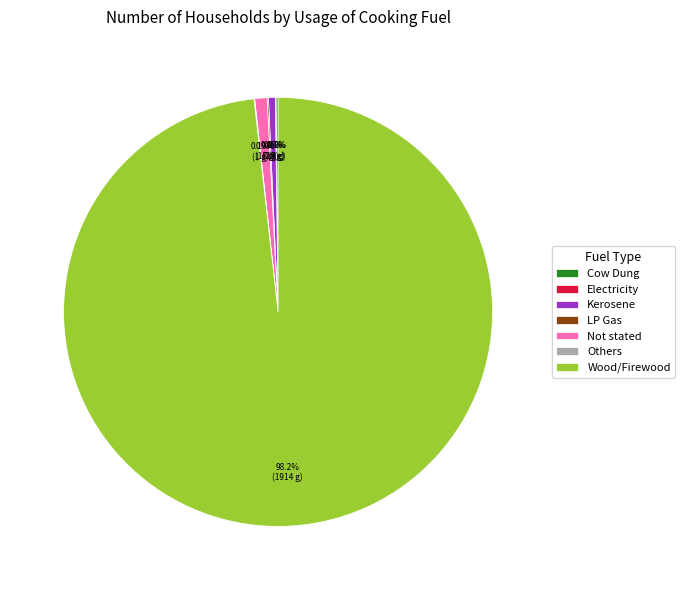

Which slice is the largest?

Wood/Firewood